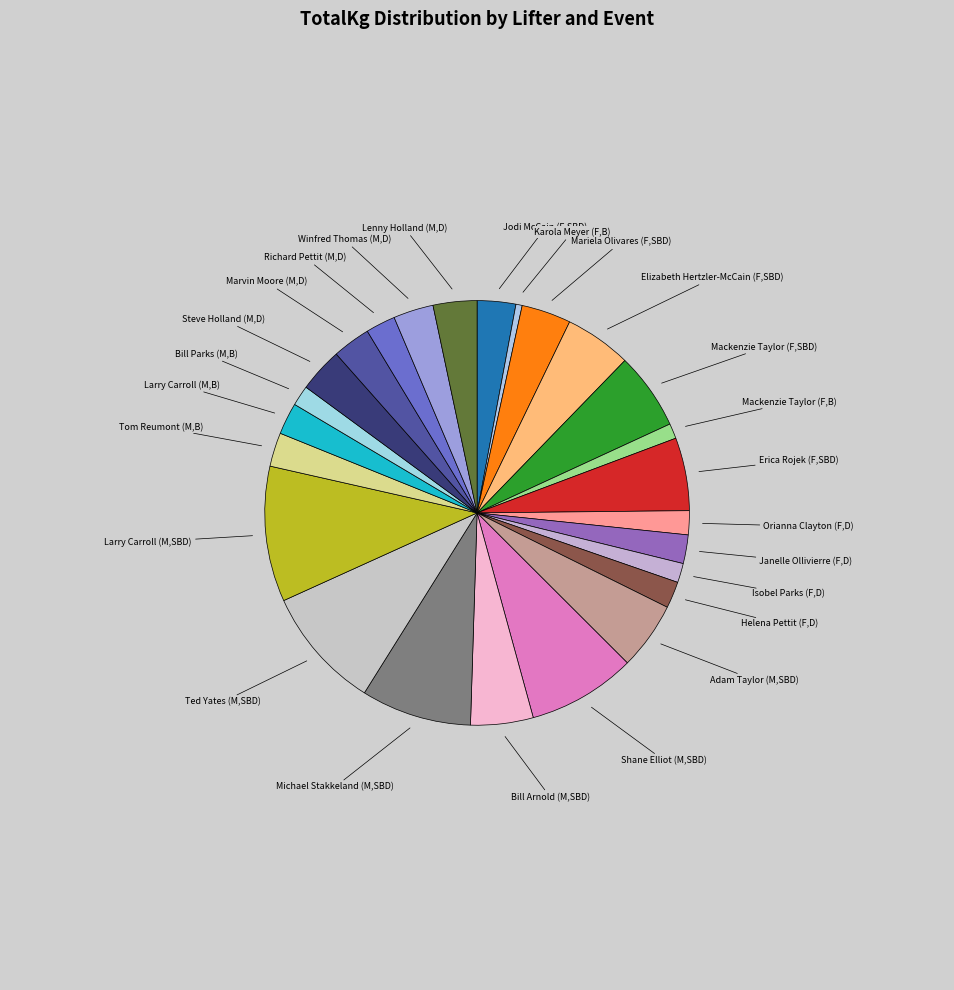

The Janelle Ollivierre (F,D) slice represents 2% of the pie. True or false?

True